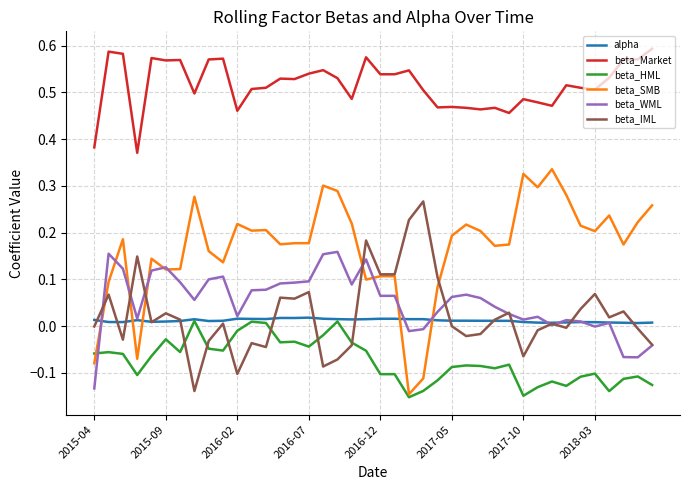

Which series has the widest spread of values?

beta_SMB